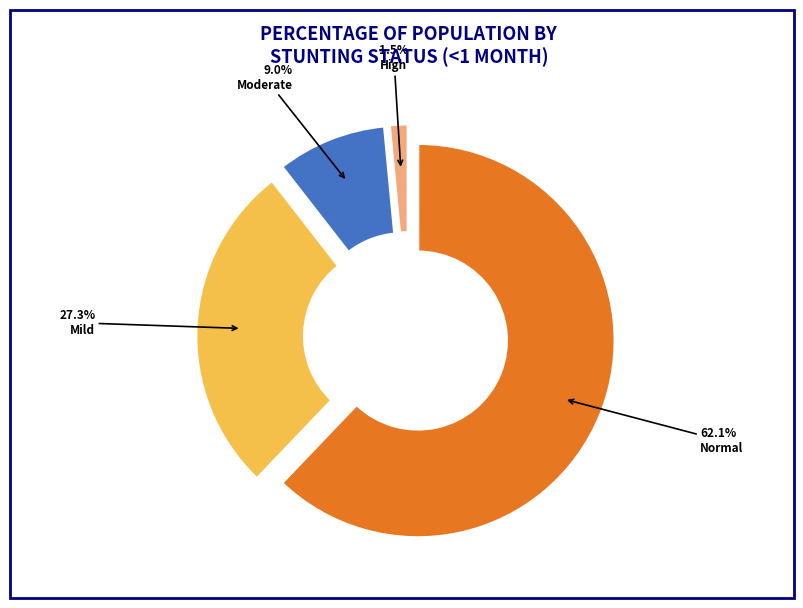

To the nearest percent, what is the average slice percentage?

25%